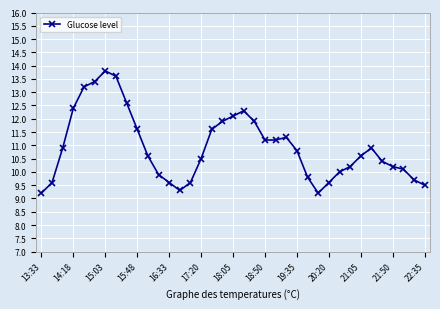

How many points are higher than both their immediate neighbors (excluding endpoints)?

4